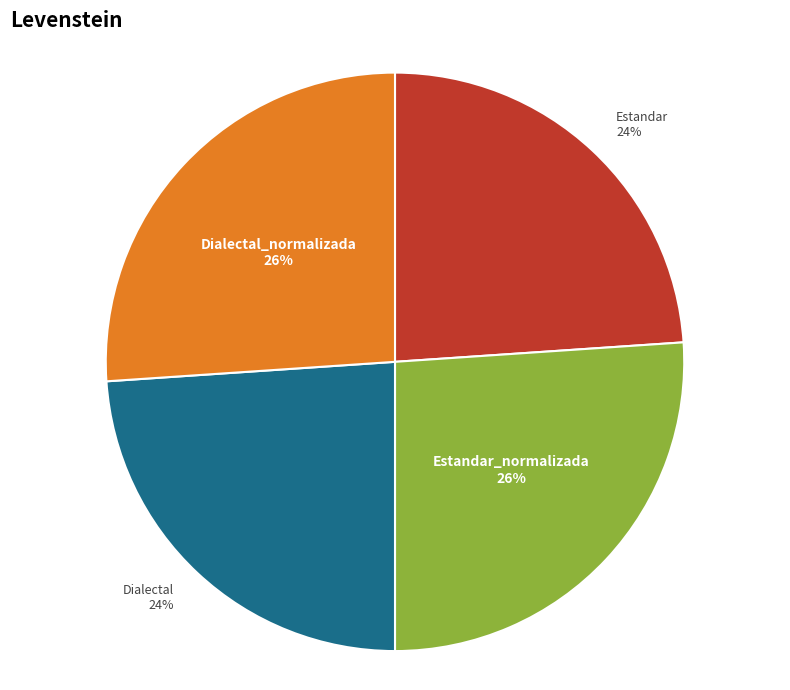

To the nearest percent, what is the combined percentage of Estandar_normalizada and Dialectal_normalizada?

52%